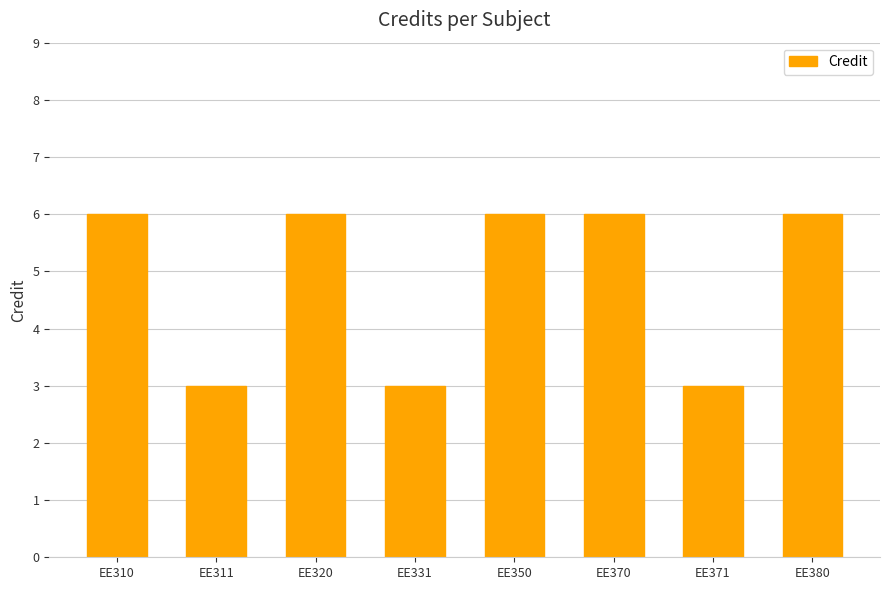

What is the value of the 1st bar from the left?

6